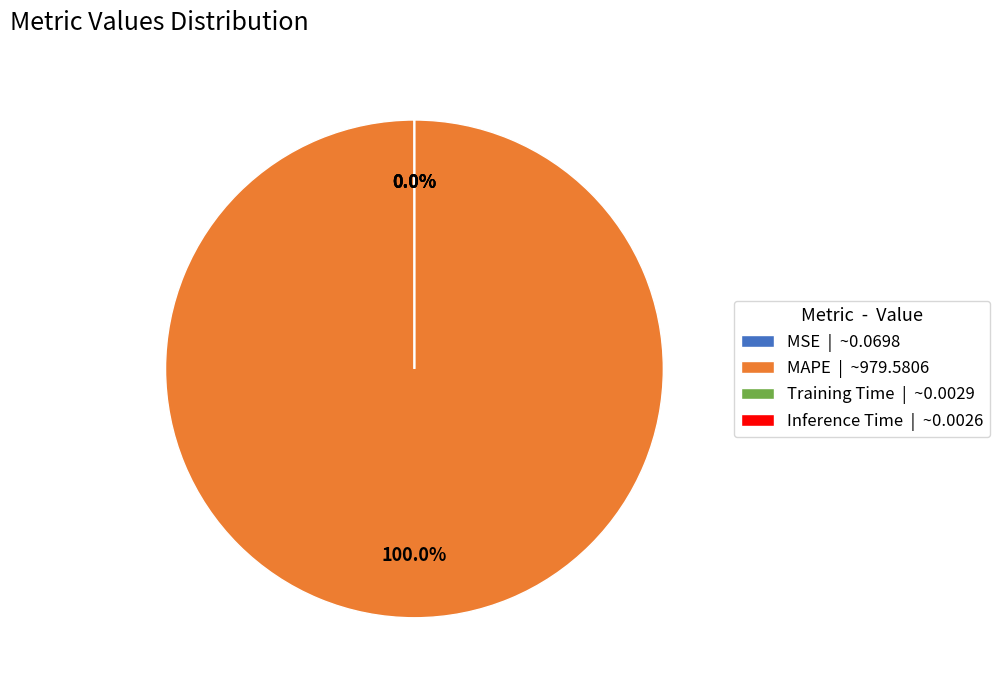

Which has a higher value, Training Time or Inference Time?

Training Time